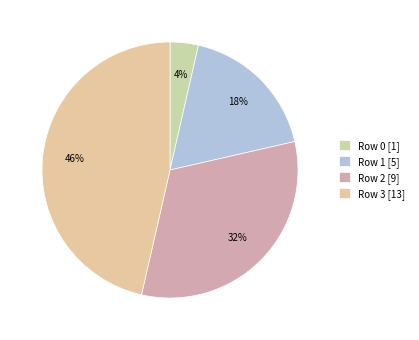

How many segments does this pie chart have?

4